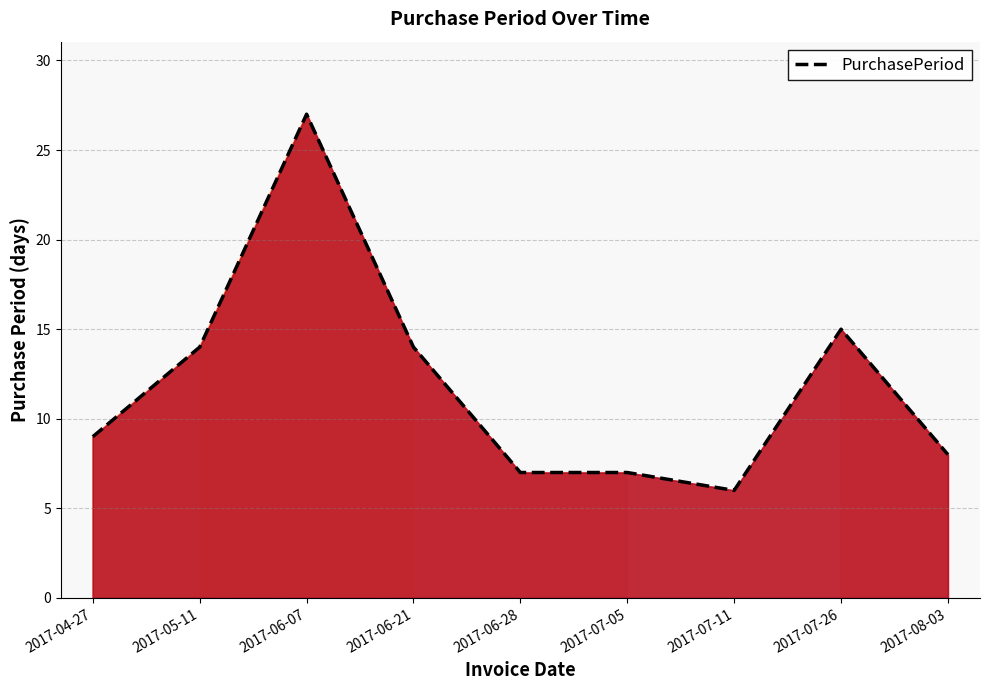

Is it true that the value at 2017-05-11 is 8?

False